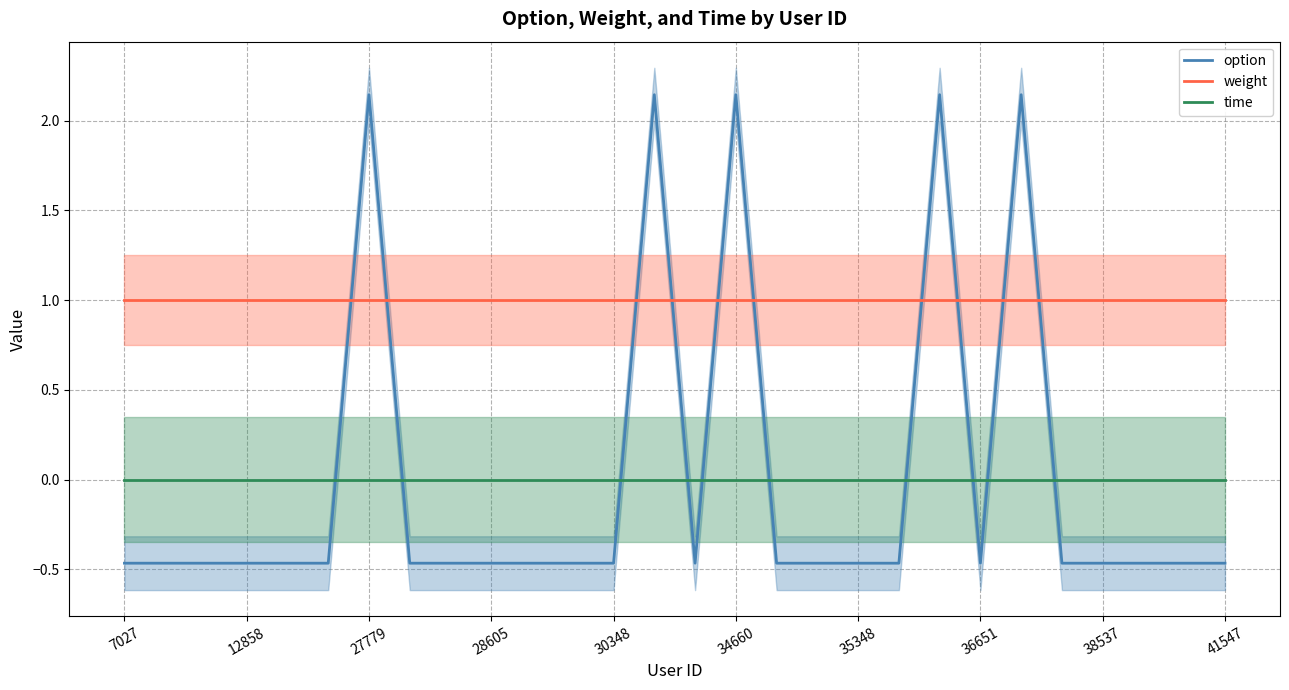

The weight series shows 1.0 at 35348. True or false?

True